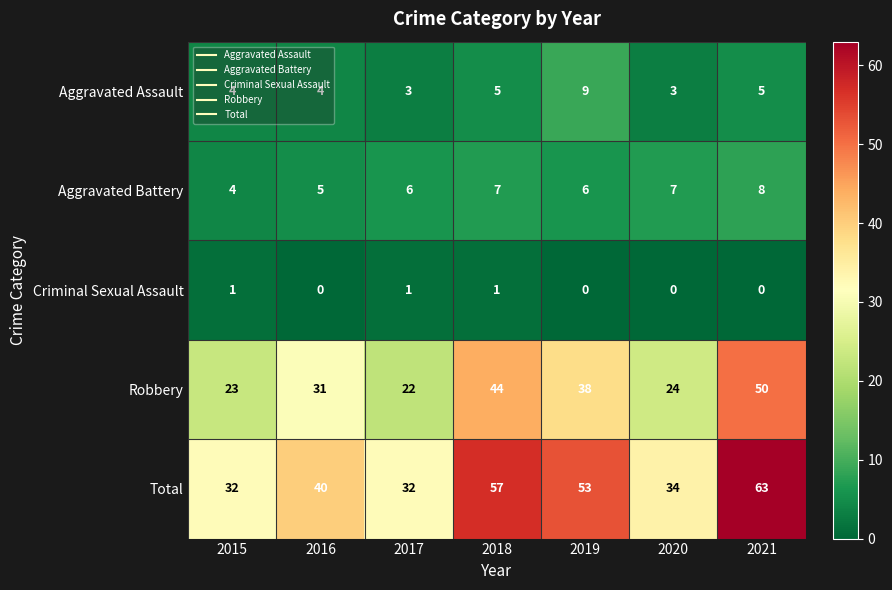

The Aggravated Battery series shows 7 at 2018. True or false?

True